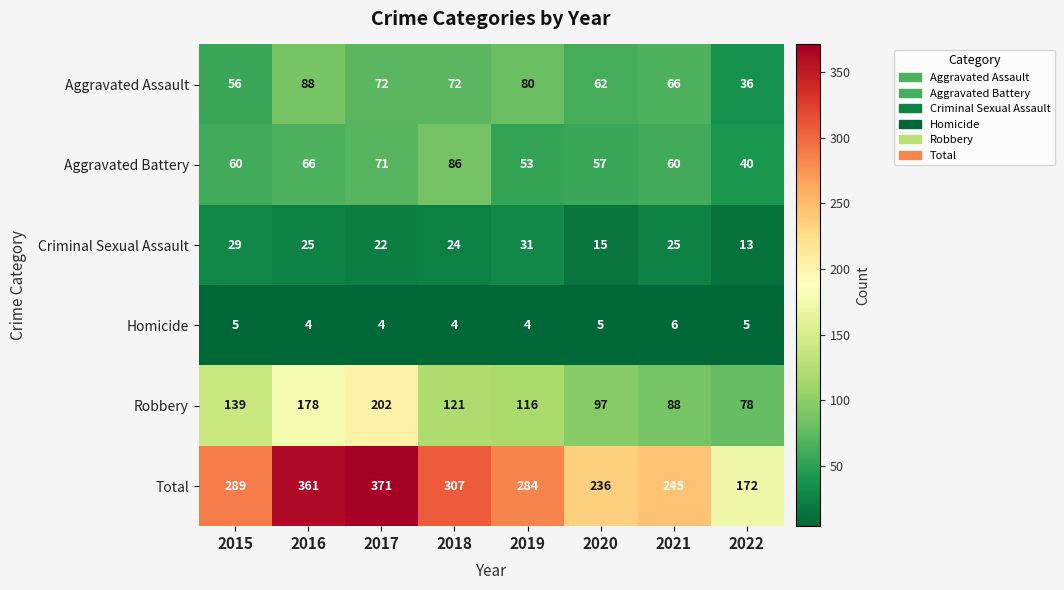

How many series are shown in this chart?

6